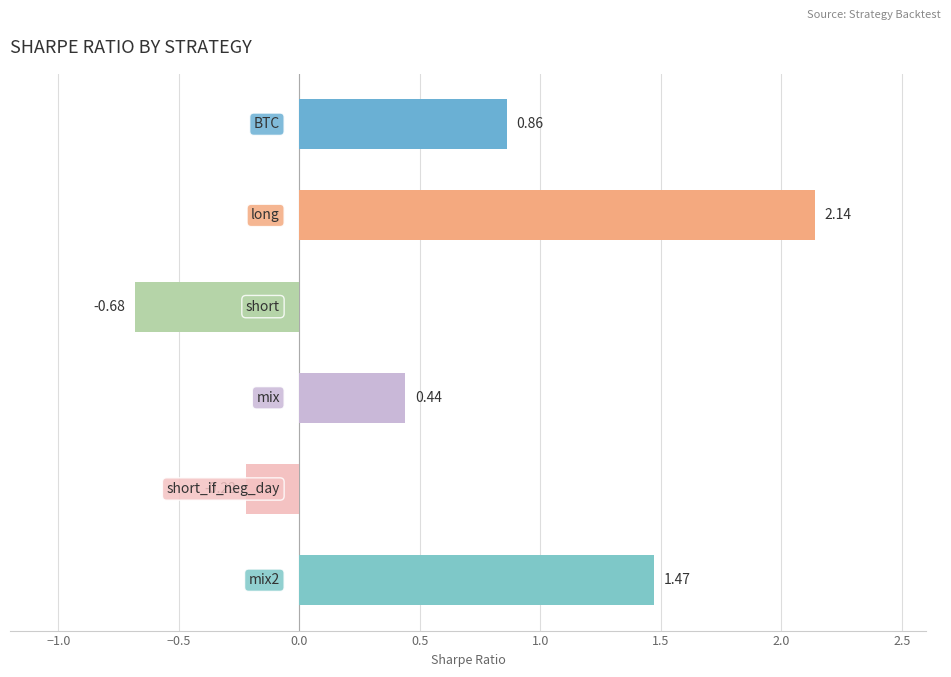

What is the average value?

0.7